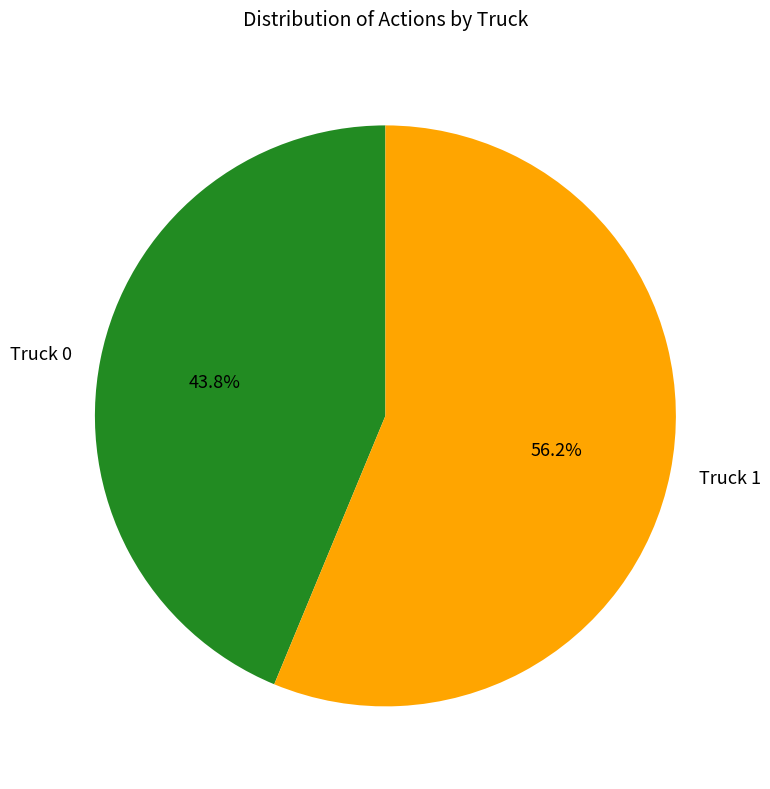

How many segments does this pie chart have?

2